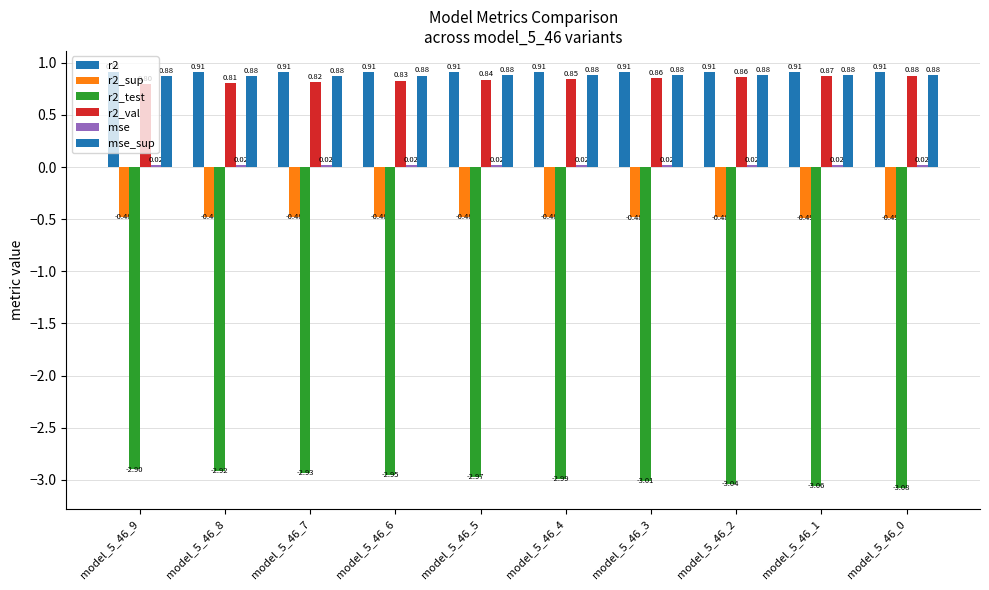

Where is r2 nearest to the value 0?

model_5_46_0